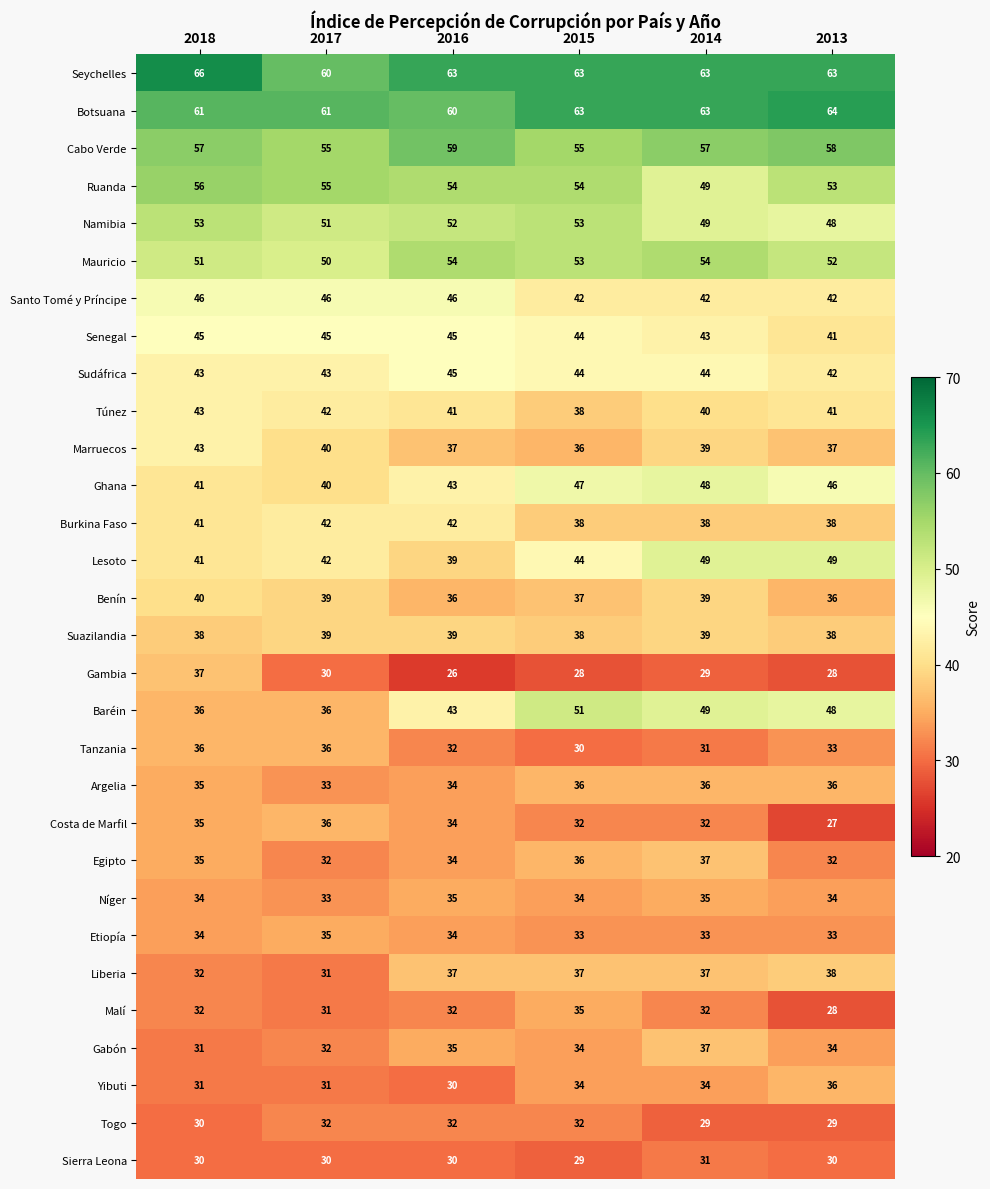

What is the sum of the Benín values at 2016 and 2018?

76